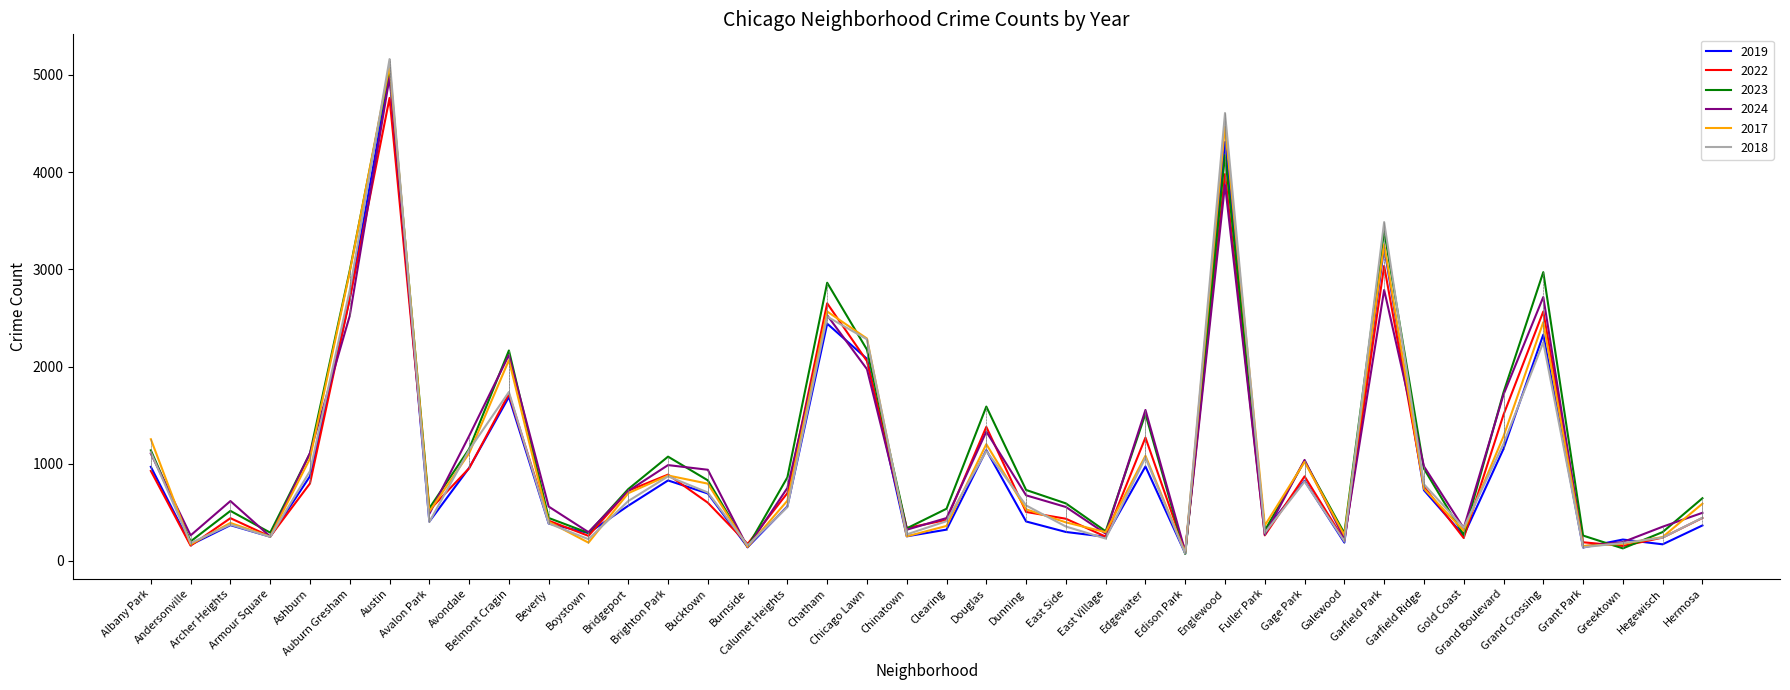

Which series has the widest spread of values?

2018